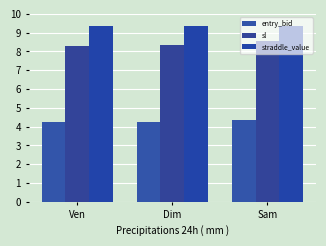

Reading left to right, what are all the values shown in this chart?

entry_bid: 4.3	4.3	4.4
sl: 8.3	8.3	8.5
straddle_value: 9.4	9.4	9.4